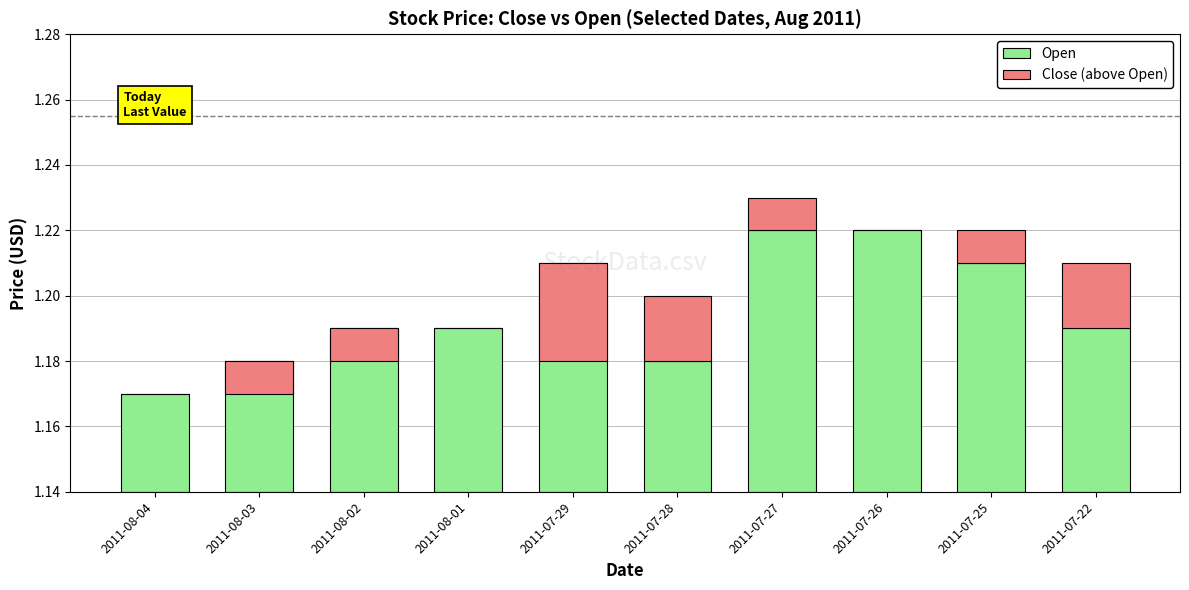

What position from the left is 2011-08-02?

3